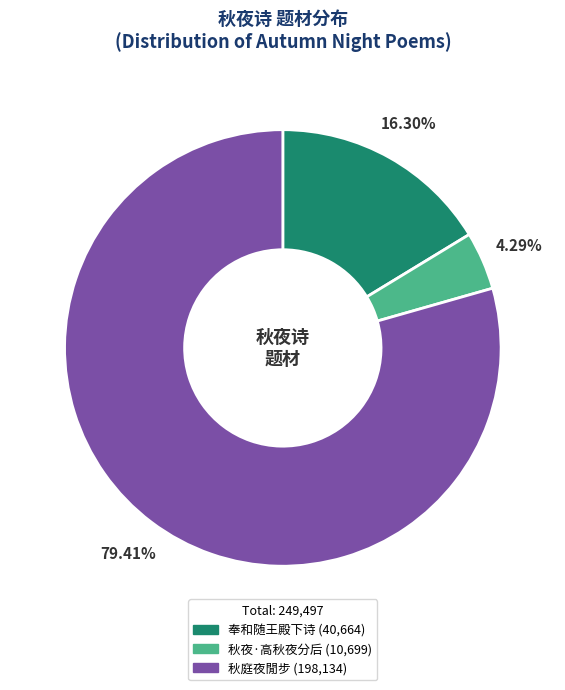

How many slices are in this pie chart?

3